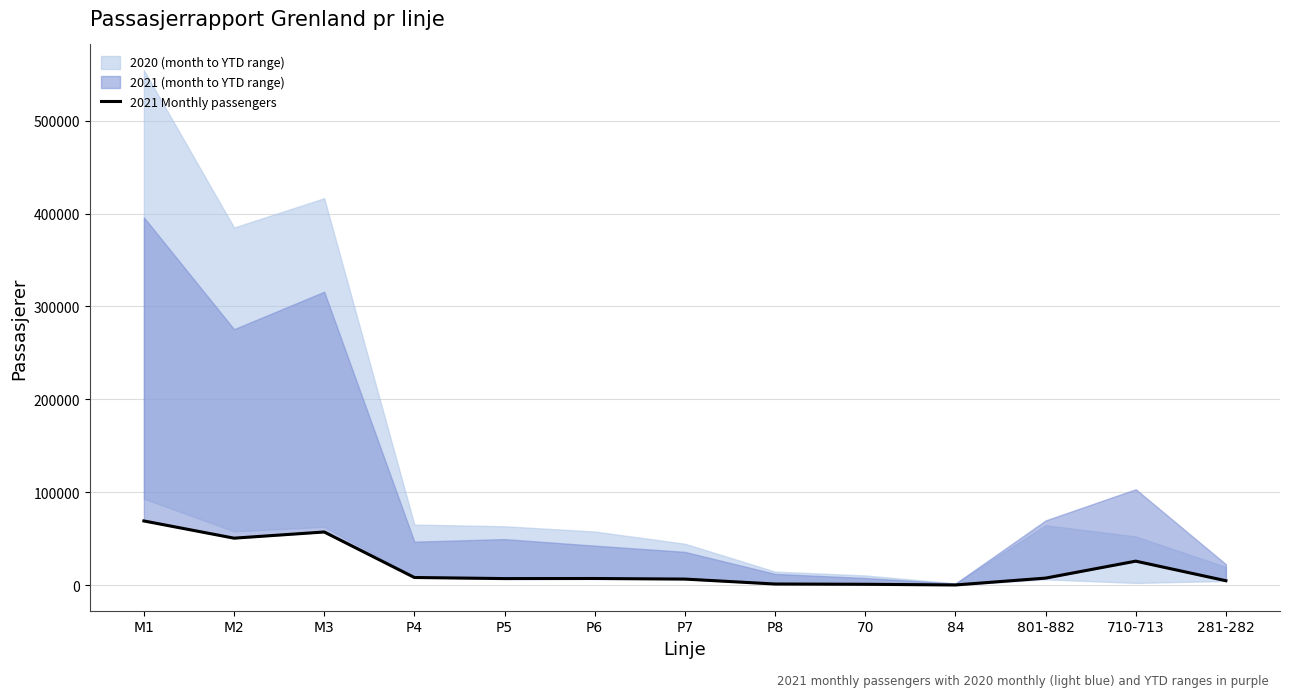

What is the value of the 3rd point from the left?

57288